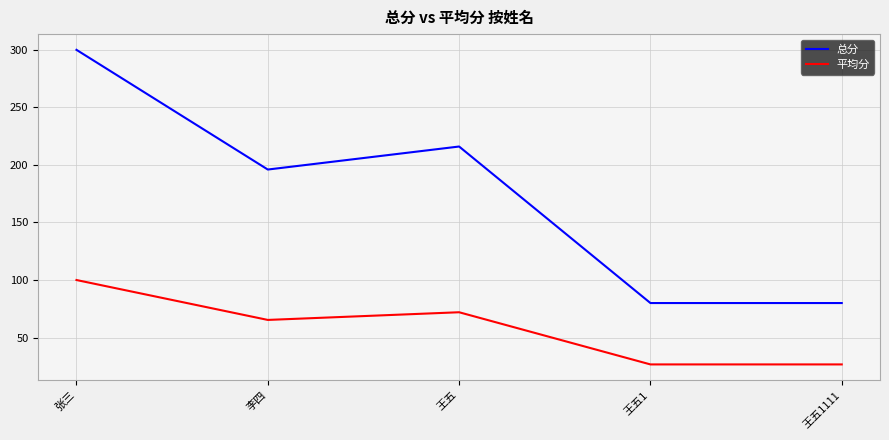

True or false: 平均分 and 总分 cross at least once.

False